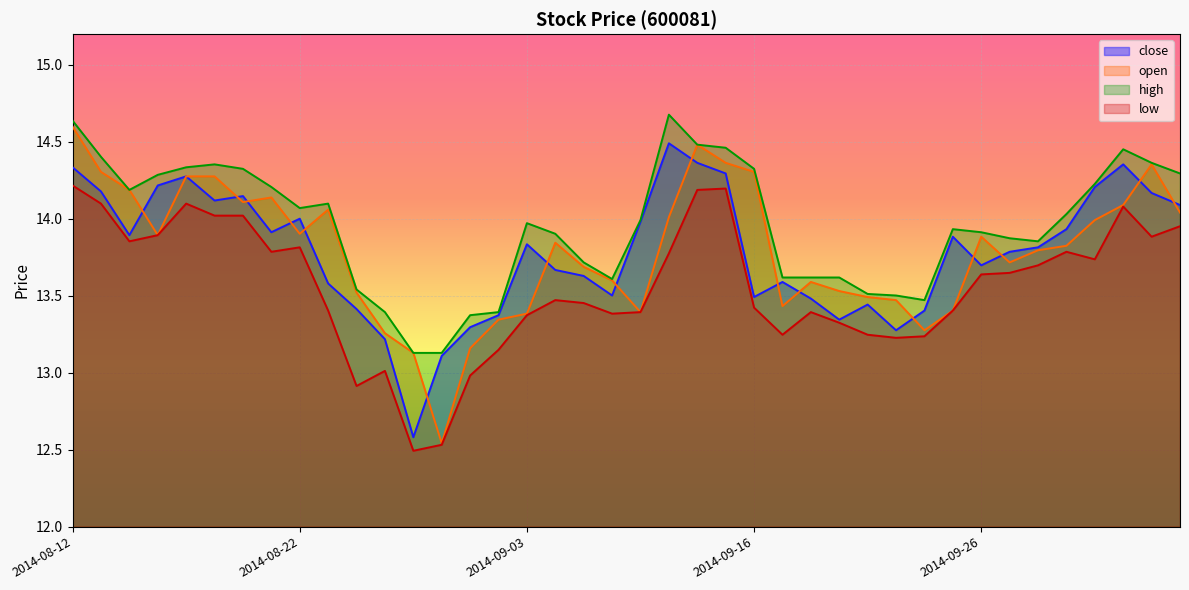

Rank the series by their maximum value, from lowest to highest.

low, close, open, high